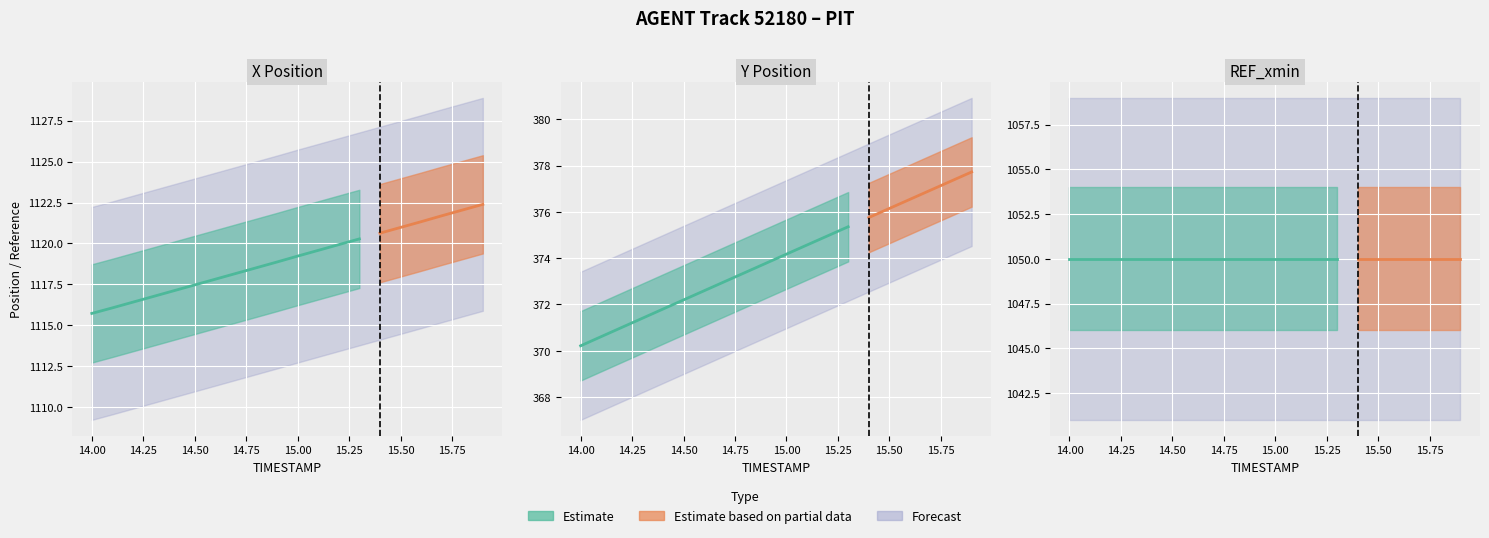

Is it true that X equals 1119.2 at 15.0?

True